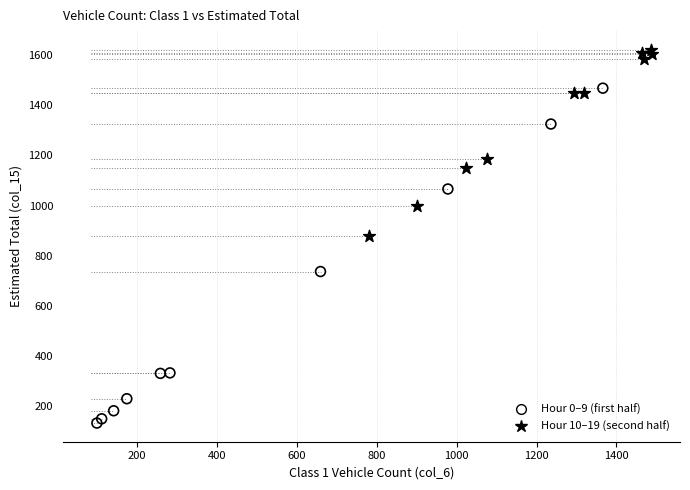

Which series reaches the minimum Y coordinate?

Hour 0–9 (first half)